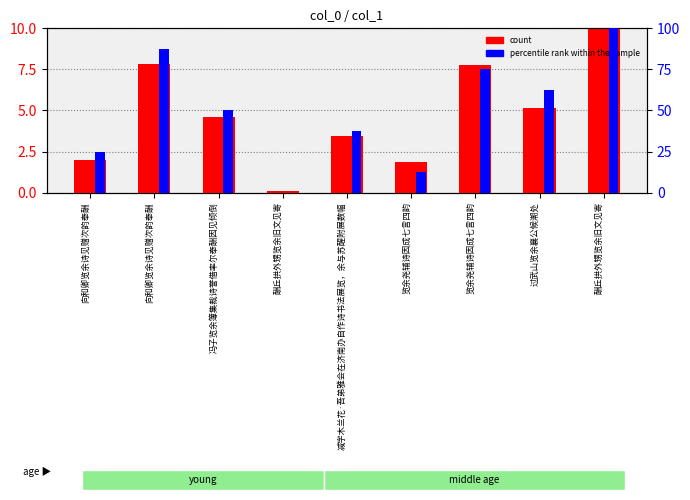

What is the difference between the count values at 览余尧辅诗因成七言四韵 and 向和卿览余诗见赠次韵奉酬?

6.0